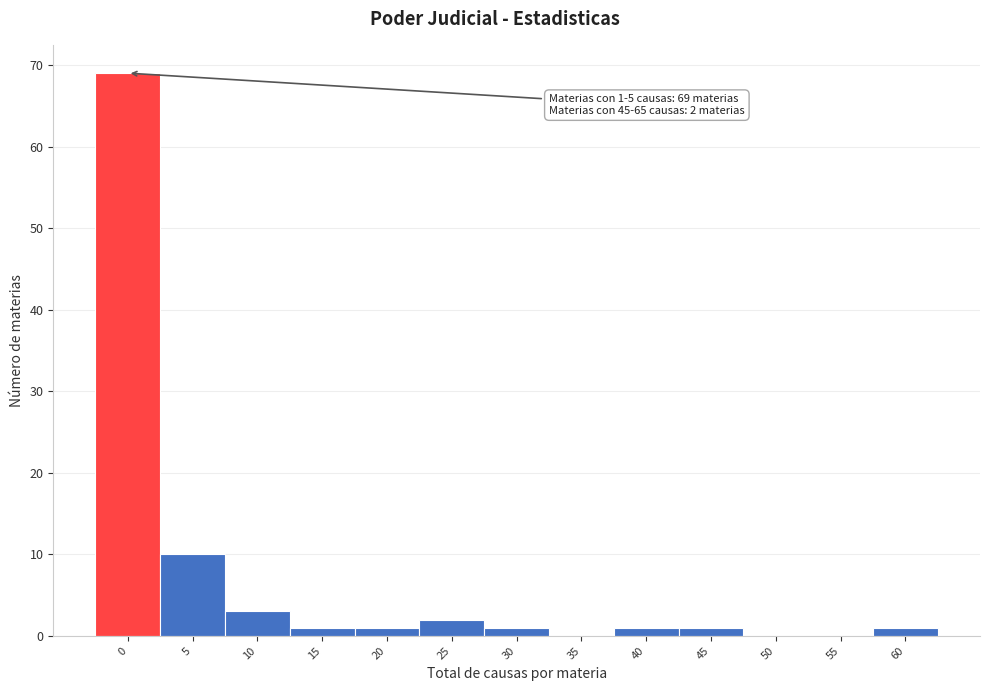

Reading right to left, list all the values displayed in this chart.

60=1	55=0	50=0	45=1	40=1	35=0	30=1	25=2	20=1	15=1	10=3	5=10	0=69